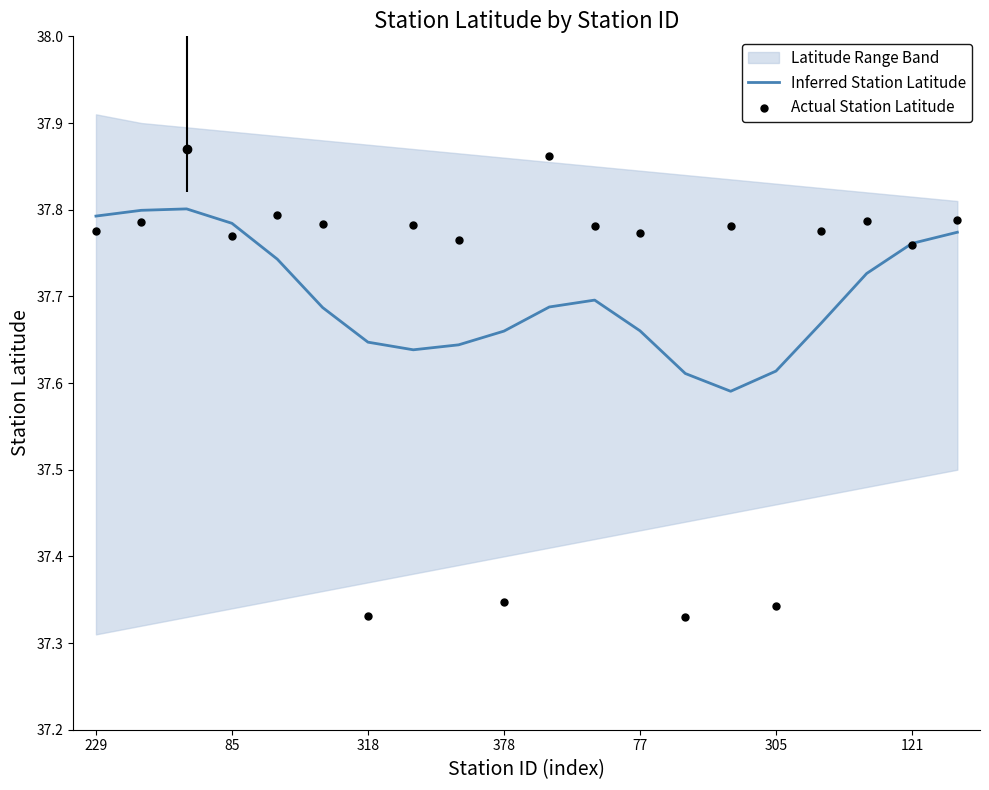

What is the total value across all series at 7?

75.4